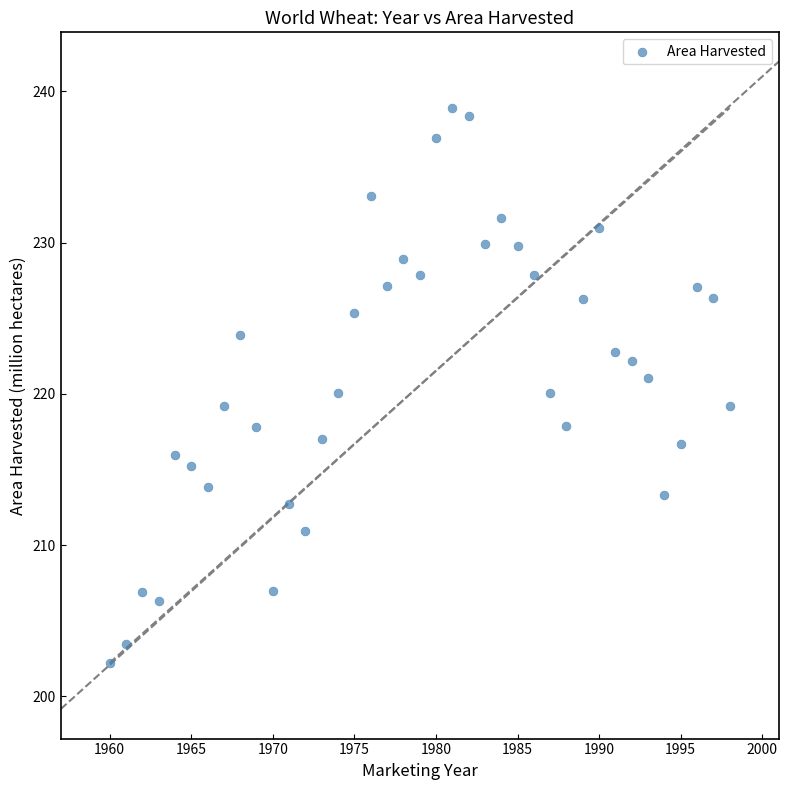

What is the range of Y values (max minus min)?

36.7